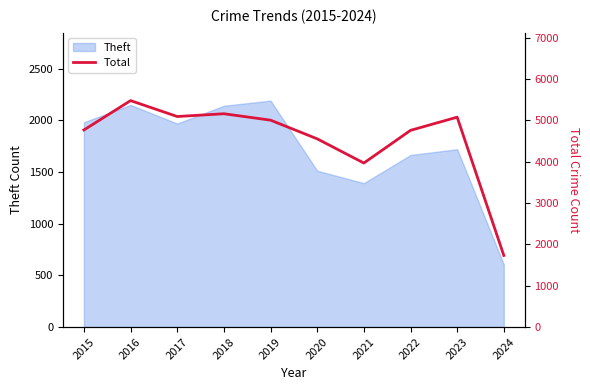

Reading left to right, what are all the values shown in this chart?

2015=4770	2016=5481	2017=5096	2018=5163	2019=5008	2020=4556	2021=3970	2022=4761	2023=5080	2024=1733